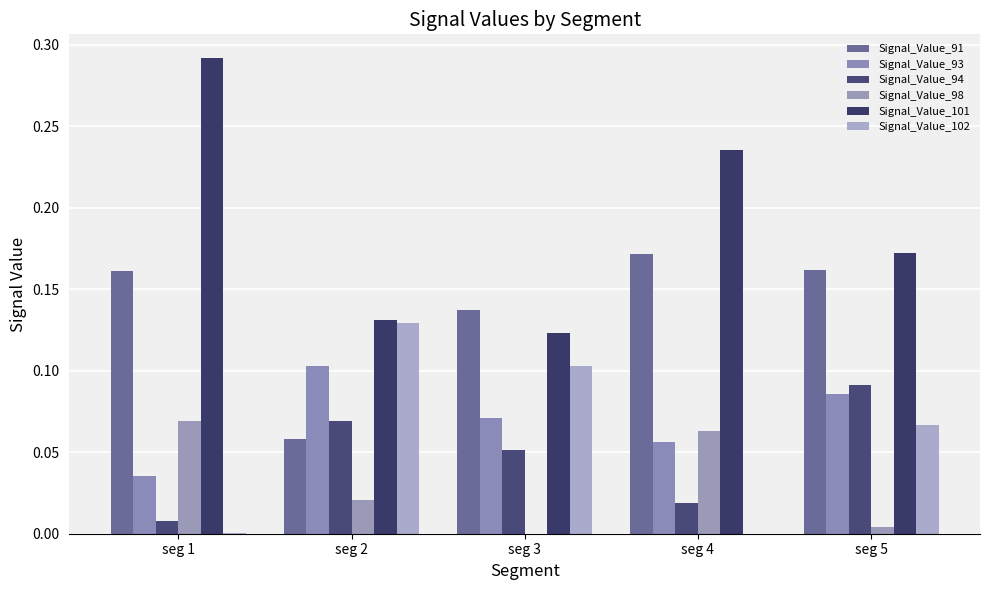

At which label is Signal_Value_93 closest to 0?

seg 1